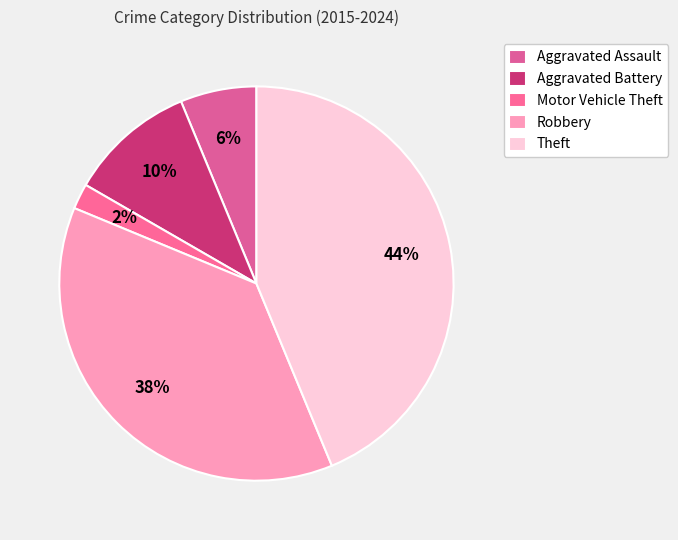

To the nearest percent, what is the difference between the largest and smallest slice percentages?

42%